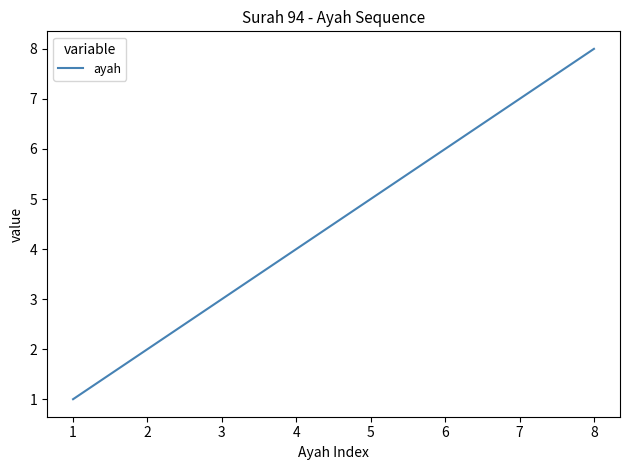

What is the change in value from 7 to 8?

+1